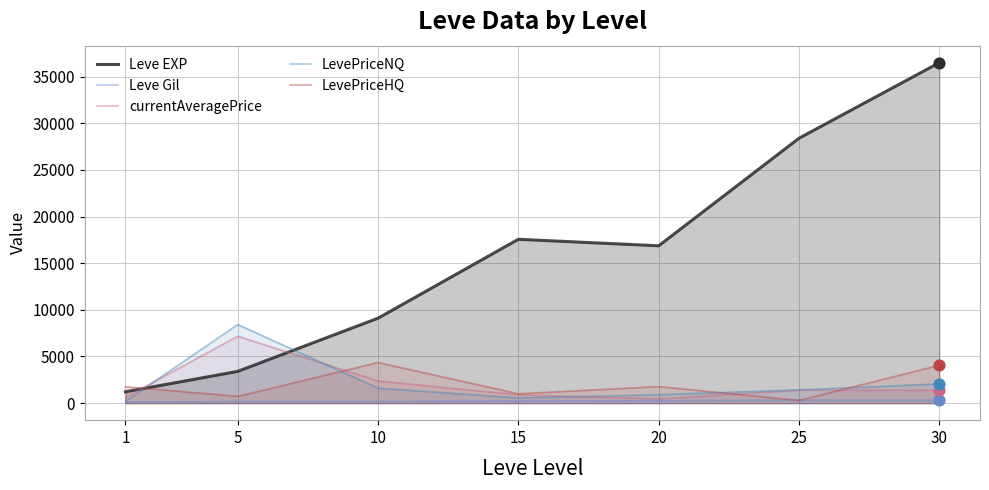

Which series contains the highest Y value?

Leve EXP